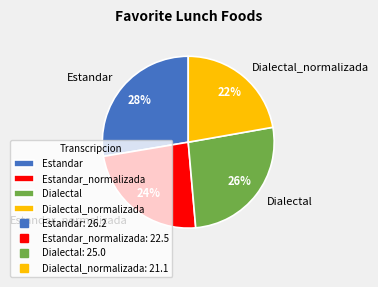

Which slice is the largest?

Estandar